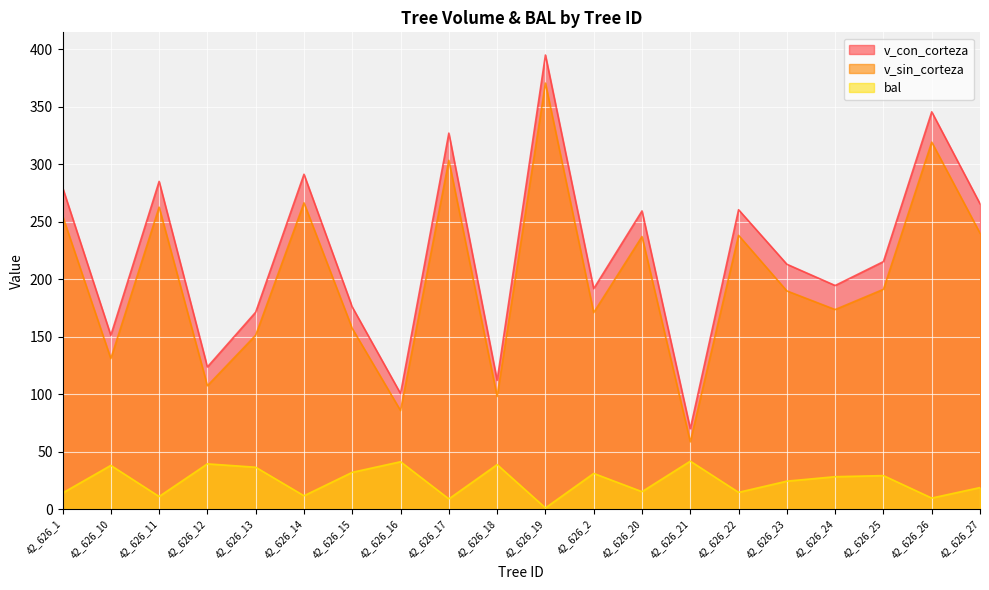

What is the highest value of the bal series?

41.6